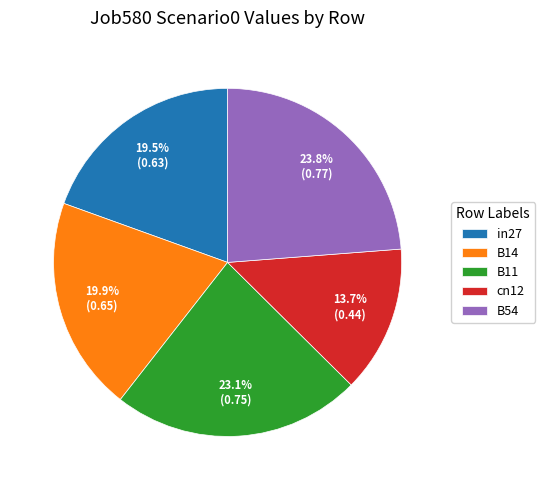

To the nearest percent, what is the difference between the largest and smallest slice percentages?

10%